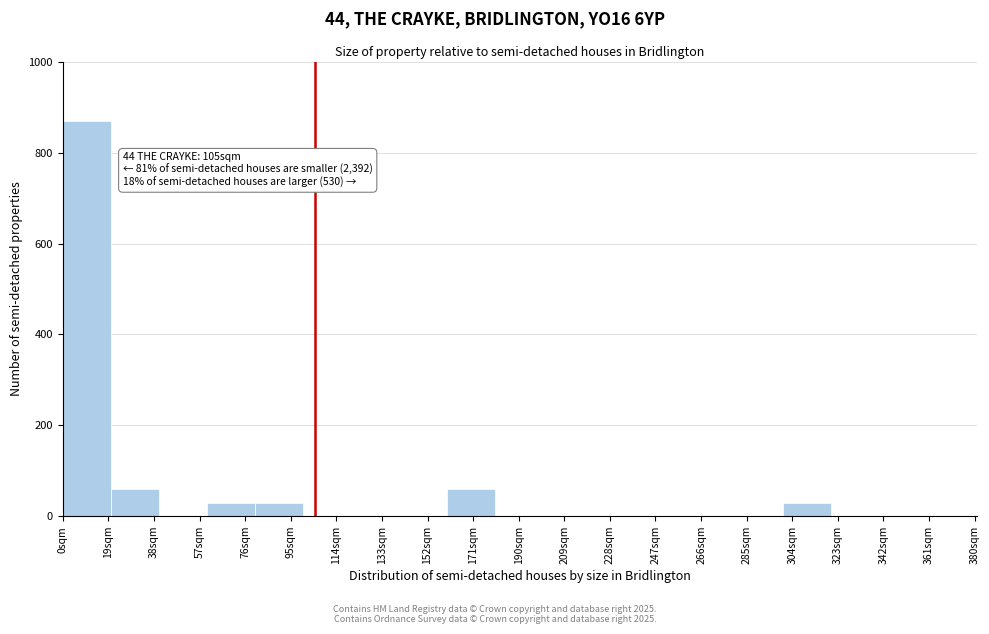

Which range on the x-axis has the tallest bar?

0 to 20